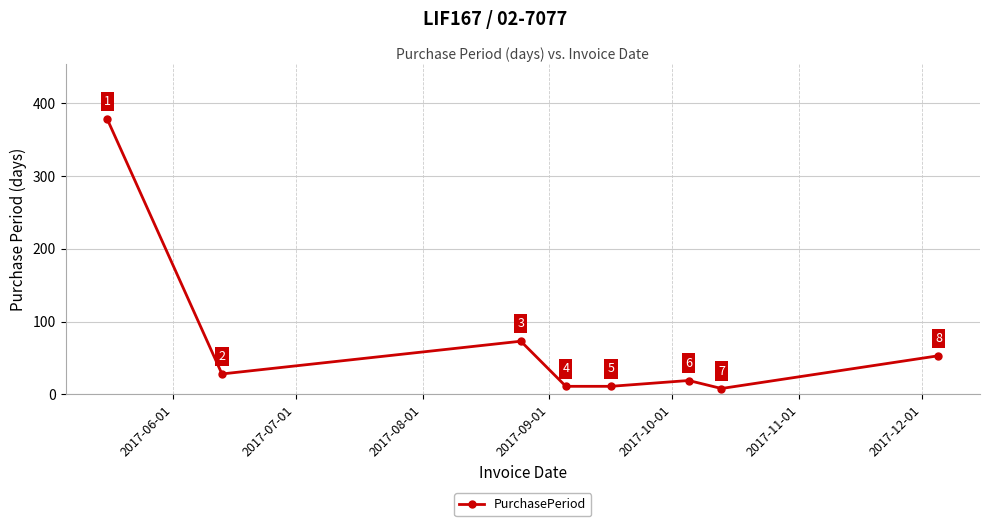

How many interior local peaks (higher than both neighbors) does the data have?

2